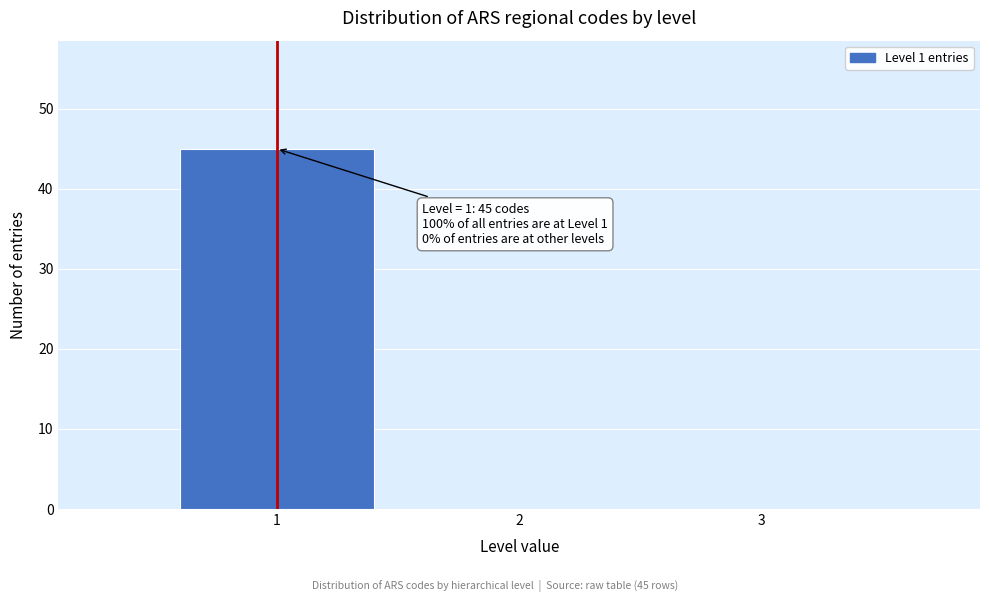

Reading left to right, what are all the values shown in this chart?

1=45	2=0	3=0